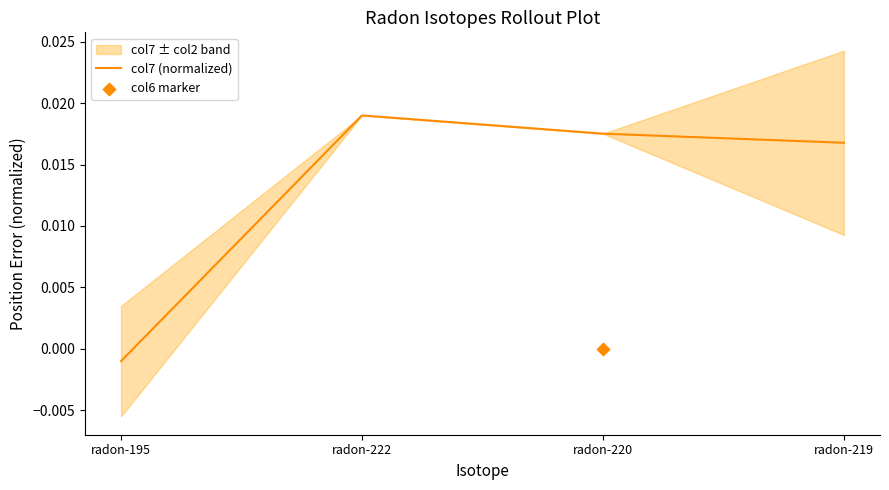

Between radon-220 and radon-222, which is larger?

radon-222